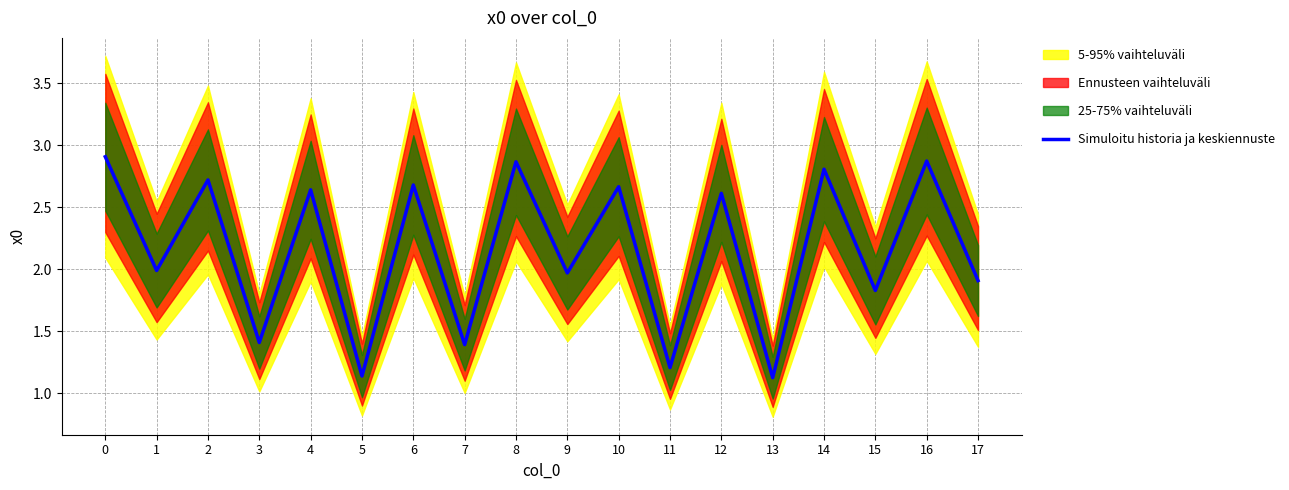

What is the sum of the values at 7 and 5?

2.5